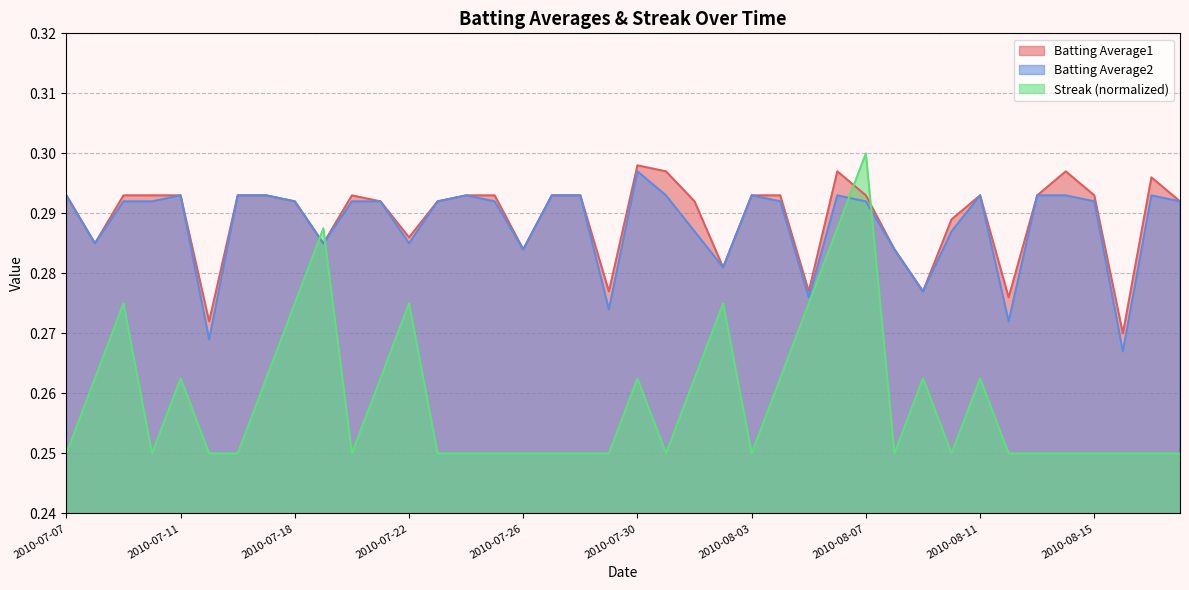

At 2010-08-07, list the series in order from smallest to largest.

Batting Average2, Batting Average1, Streak (normalized)